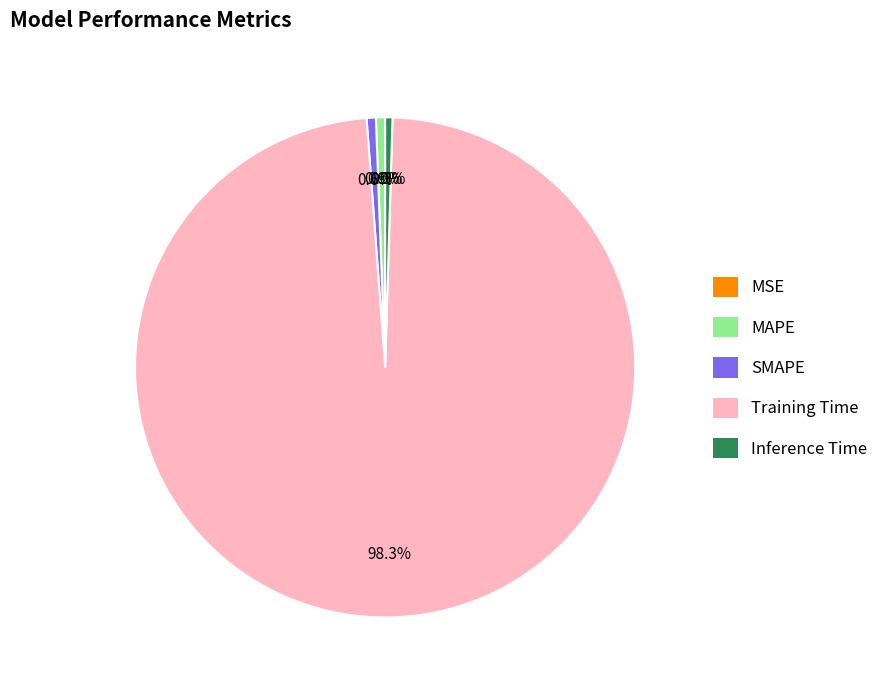

Which has a higher value, MAPE or Training Time?

Training Time